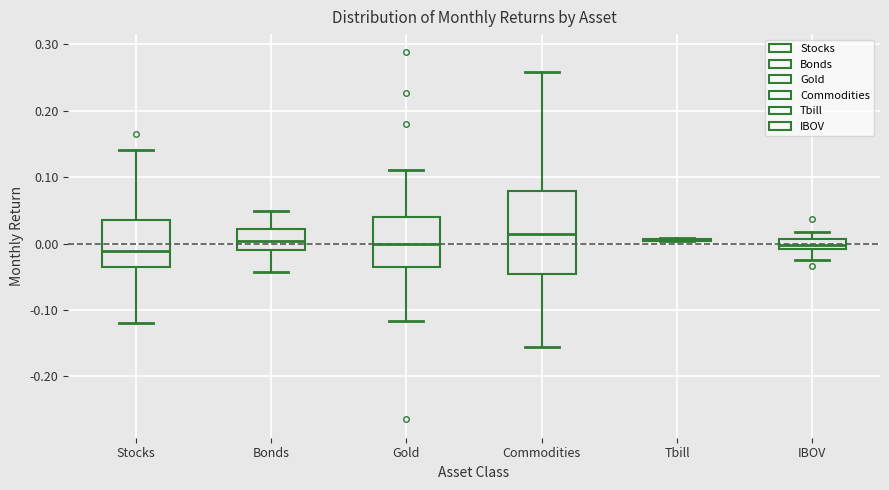

Which box is the tallest, from its lower edge to its upper edge?

Commodities